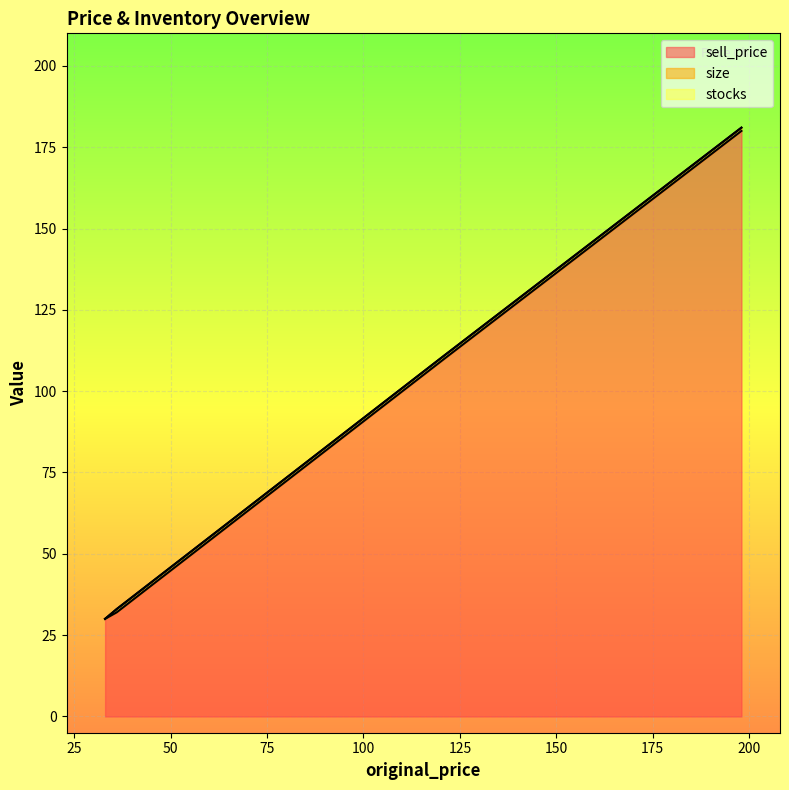

At which label does stocks reach its minimum?

121